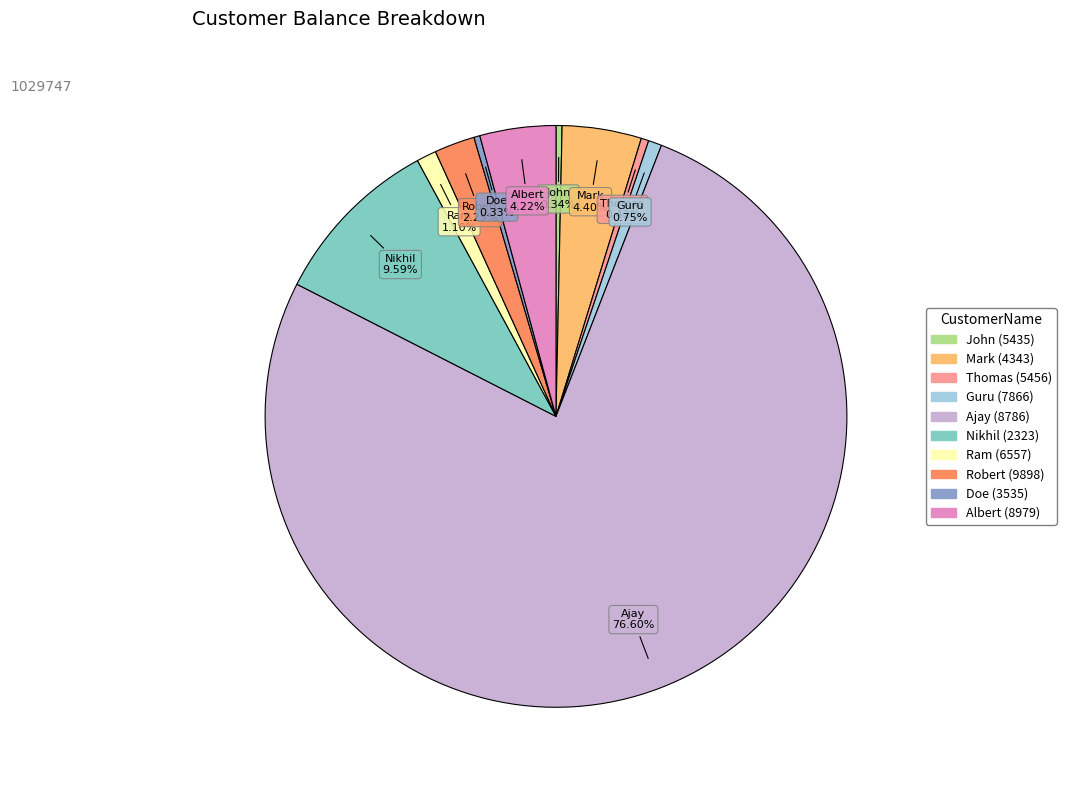

What percentage is NOT represented by Ram (6557)?

98.9%